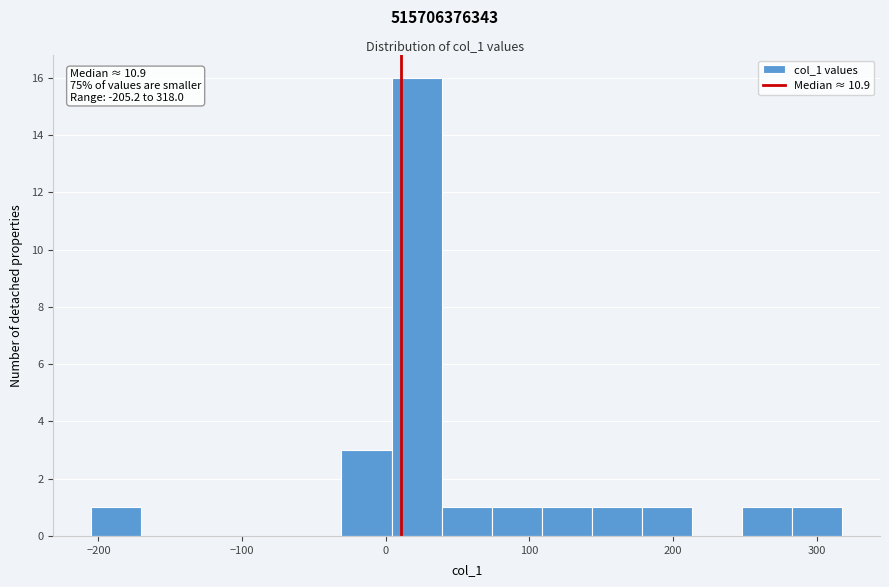

Around what value on the x-axis is the tallest bar? Give the approximate position of its centre, as read against the axis.

20